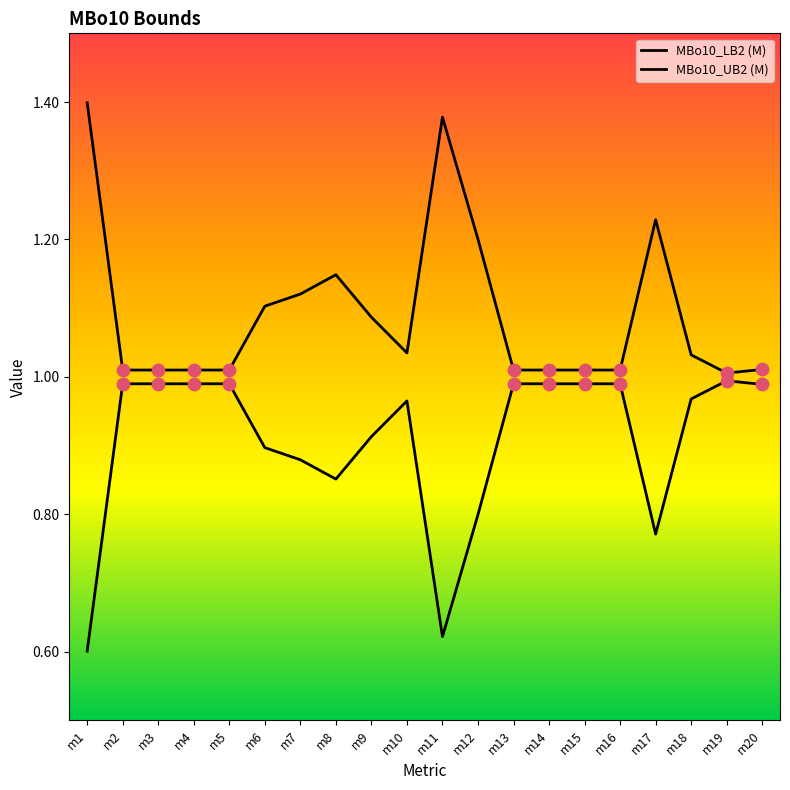

Is the value of MBo10_LB2 (M) at m16 greater than the value of MBo10_UB2 (M) at m3?

No